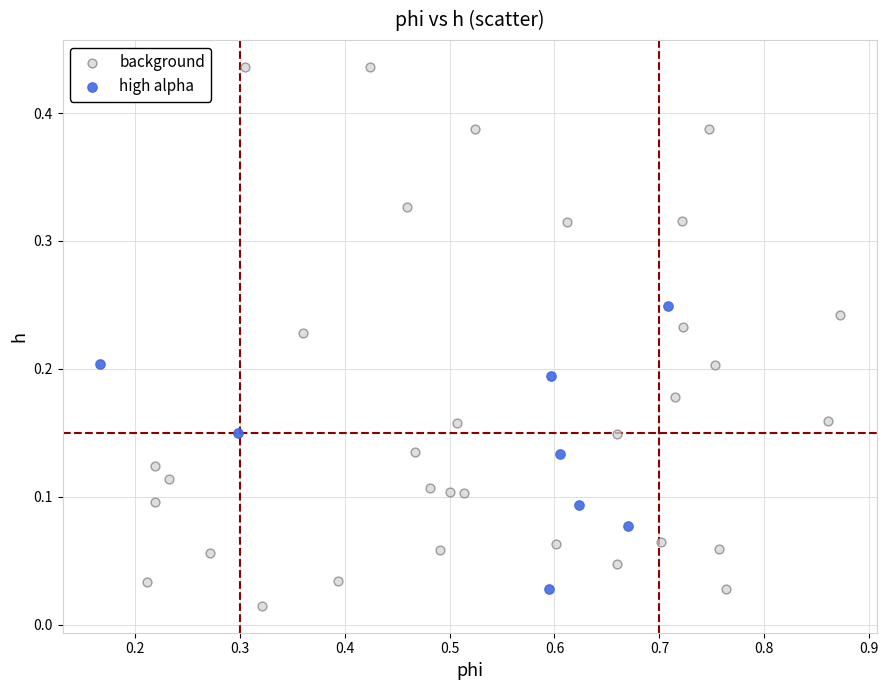

Which series reaches the minimum Y coordinate?

background